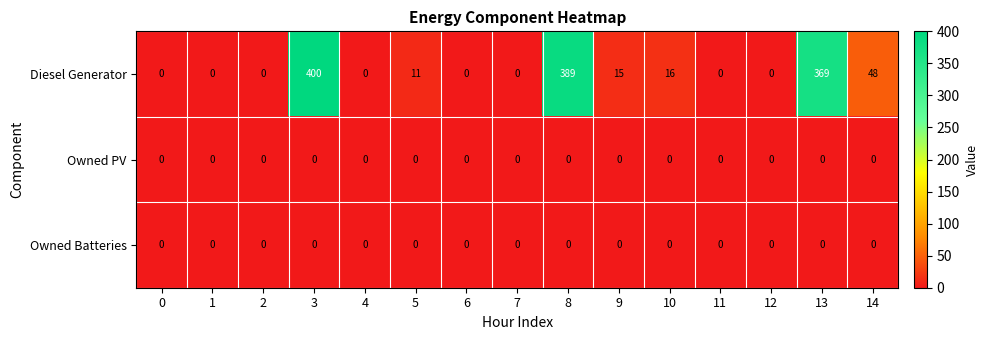

How many series are shown in this chart?

3